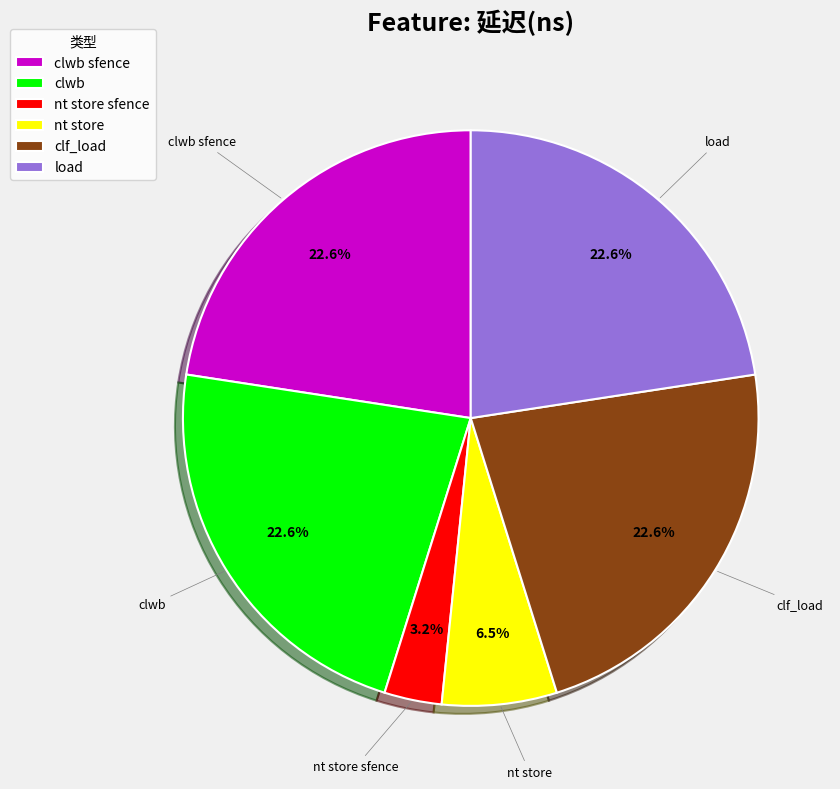

Which category has the smallest portion of the pie?

nt store sfence